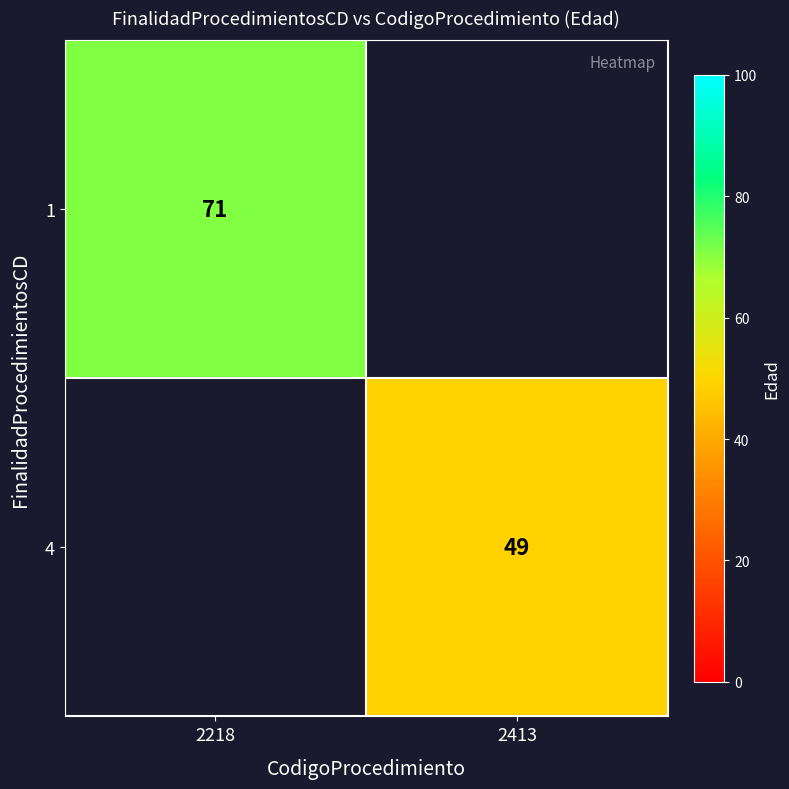

True or false: 1 has a value of 120 at 2218.

False